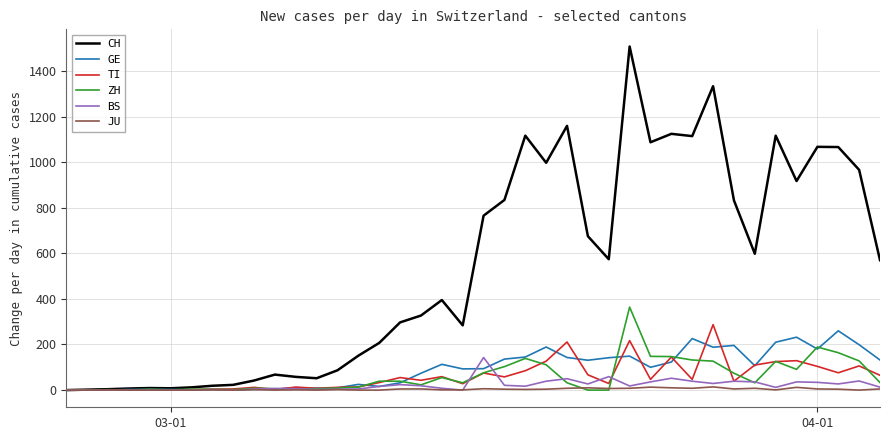

Which series has the largest total across all categories?

CH